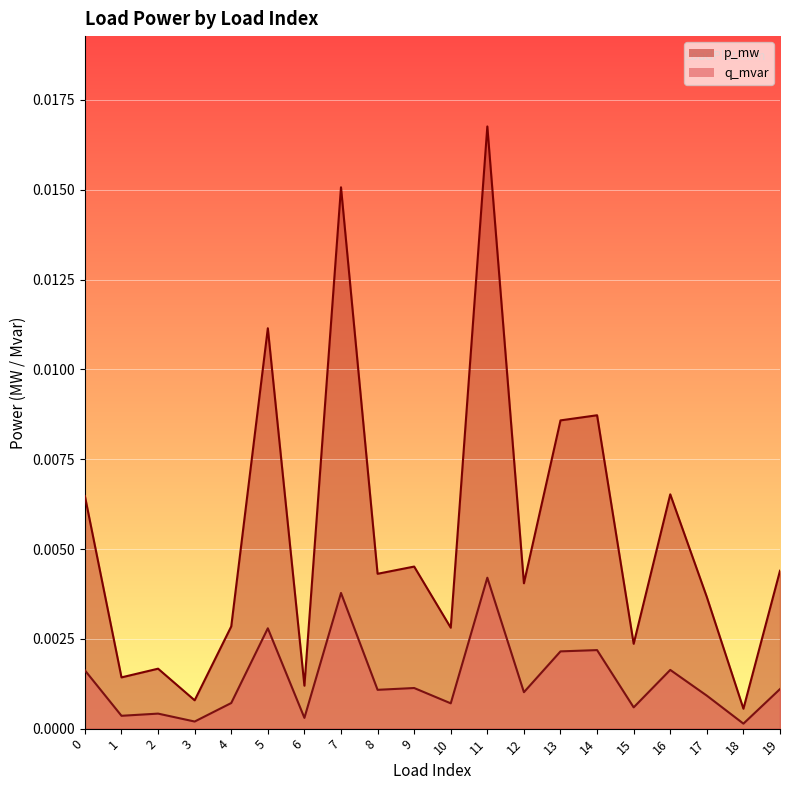

List the series in order of their peak value, highest first.

p_mw, q_mvar